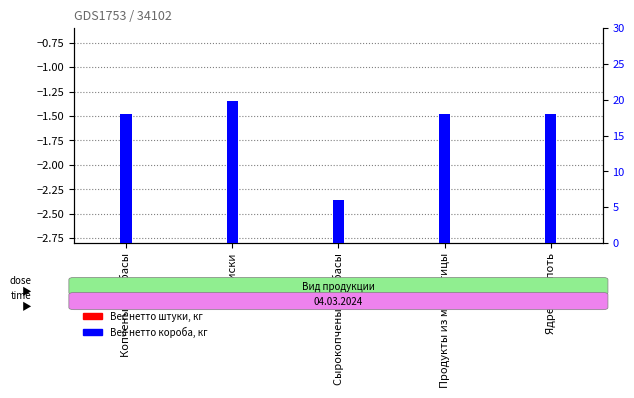

What is the label of the 5th bar from the left?

Ядрена копоть